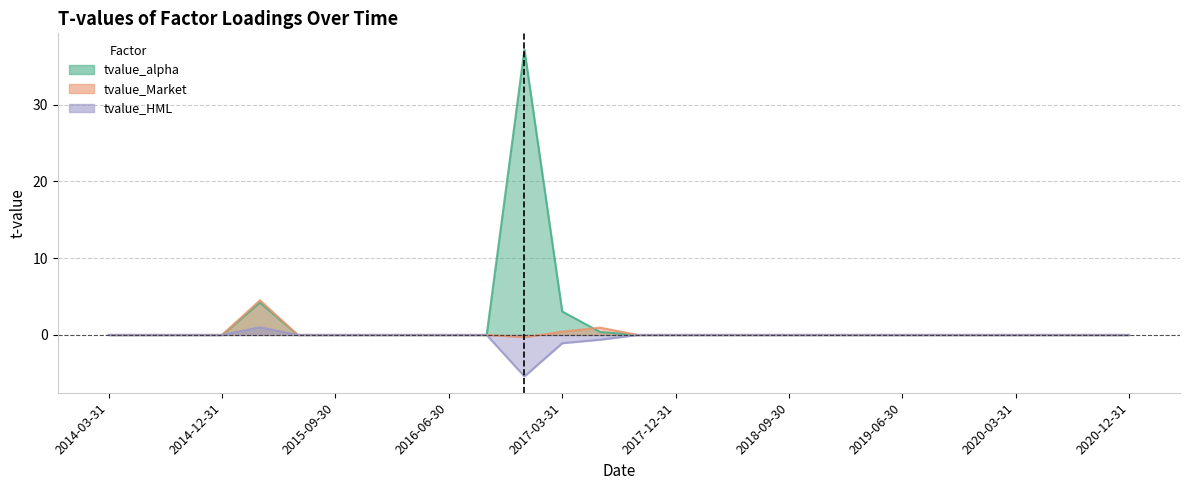

Rank the series by their maximum value, from highest to lowest.

tvalue_alpha, tvalue_Market, tvalue_HML